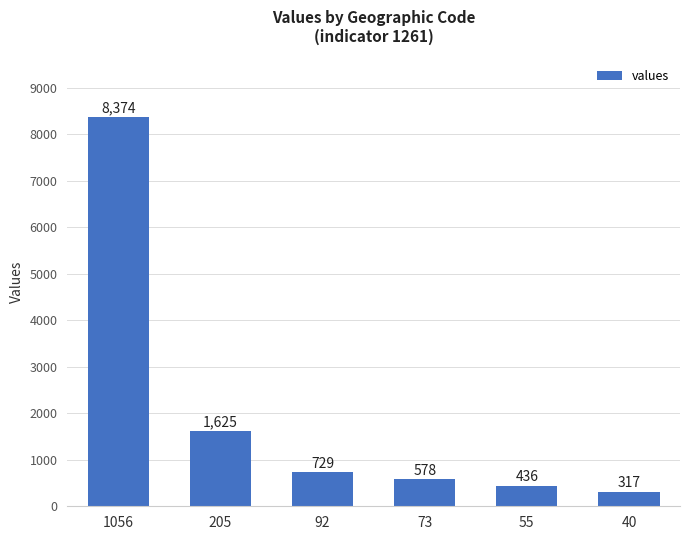

Rank the categories by value from lowest to highest.

40, 55, 73, 92, 205, 1056